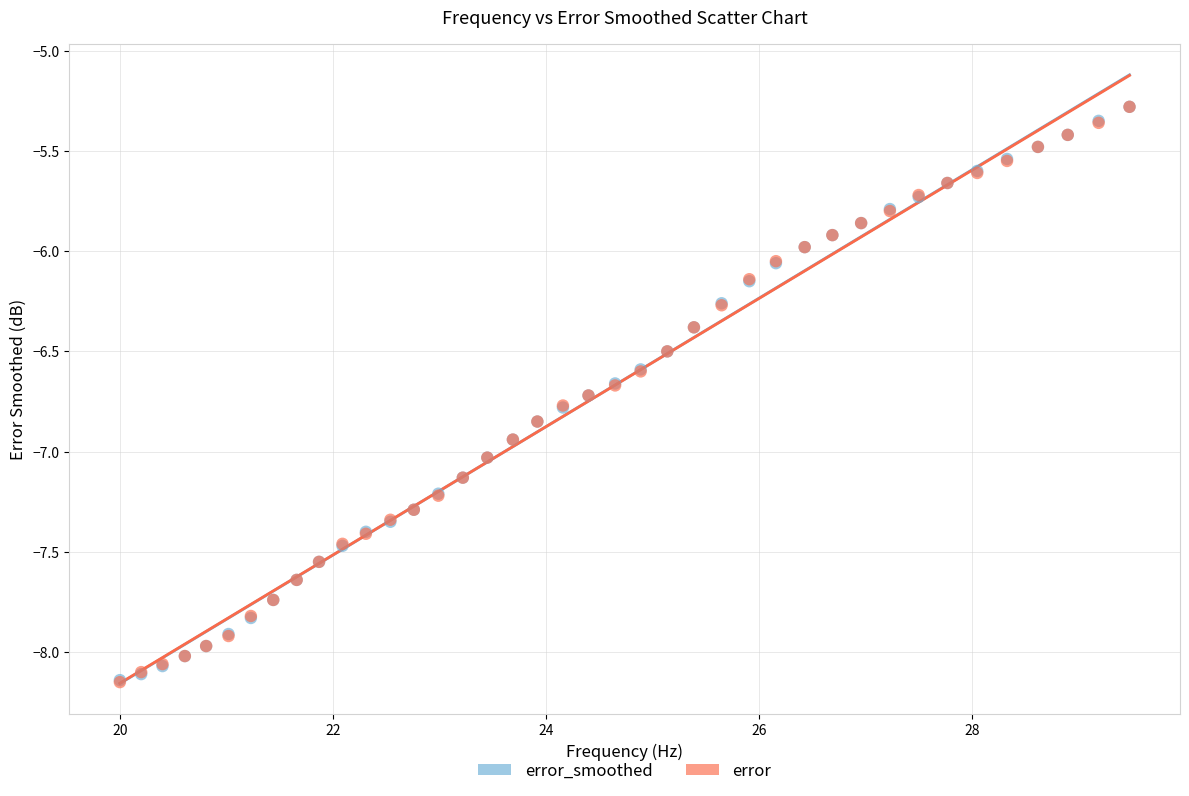

What are all the series names shown in the legend?

error_smoothed, error